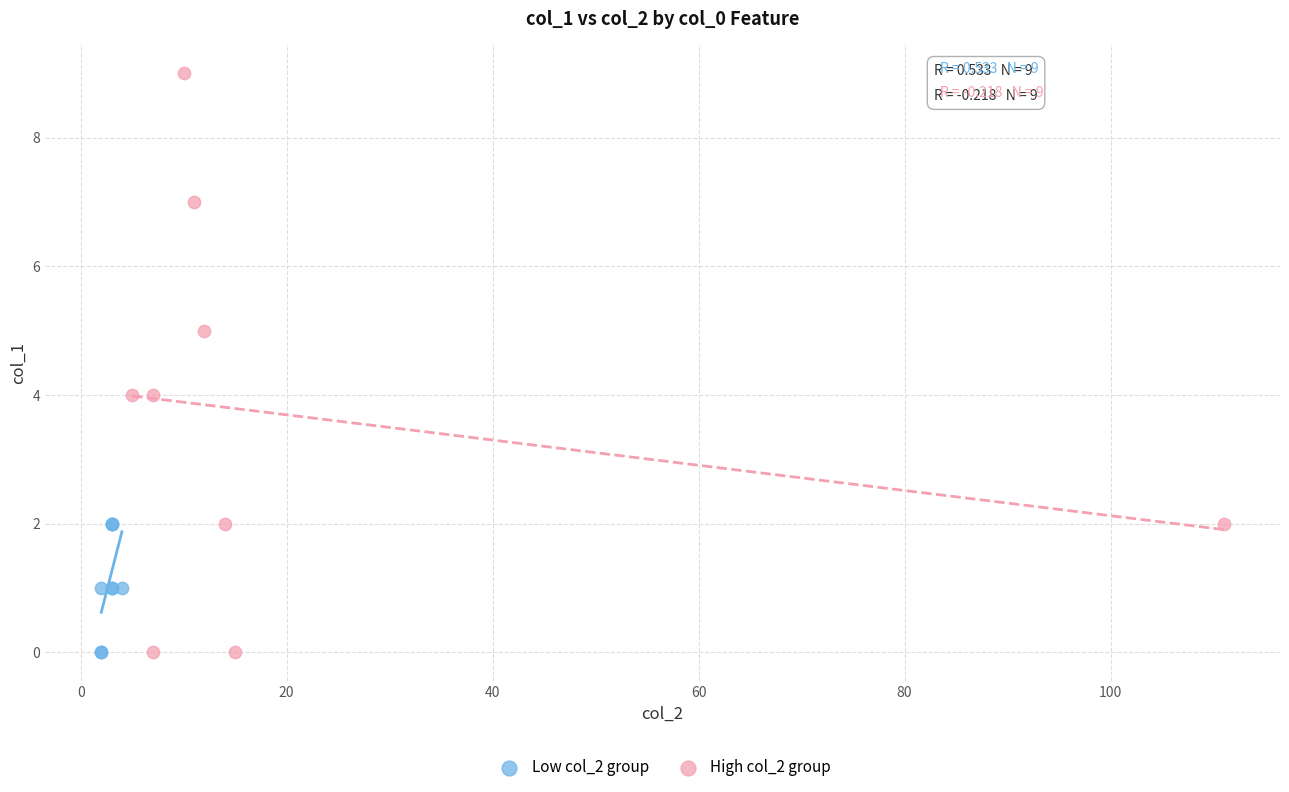

Which series contains the highest Y value?

High col_2 group